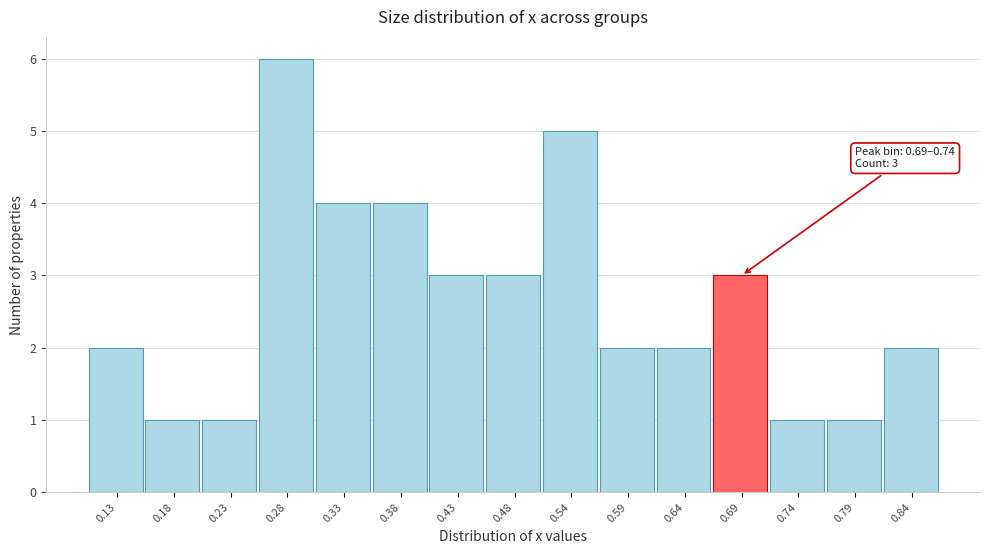

Reading left to right, extract all data points from this chart.

2	1	1	6	4	4	3	3	5	2	2	3	1	1	2